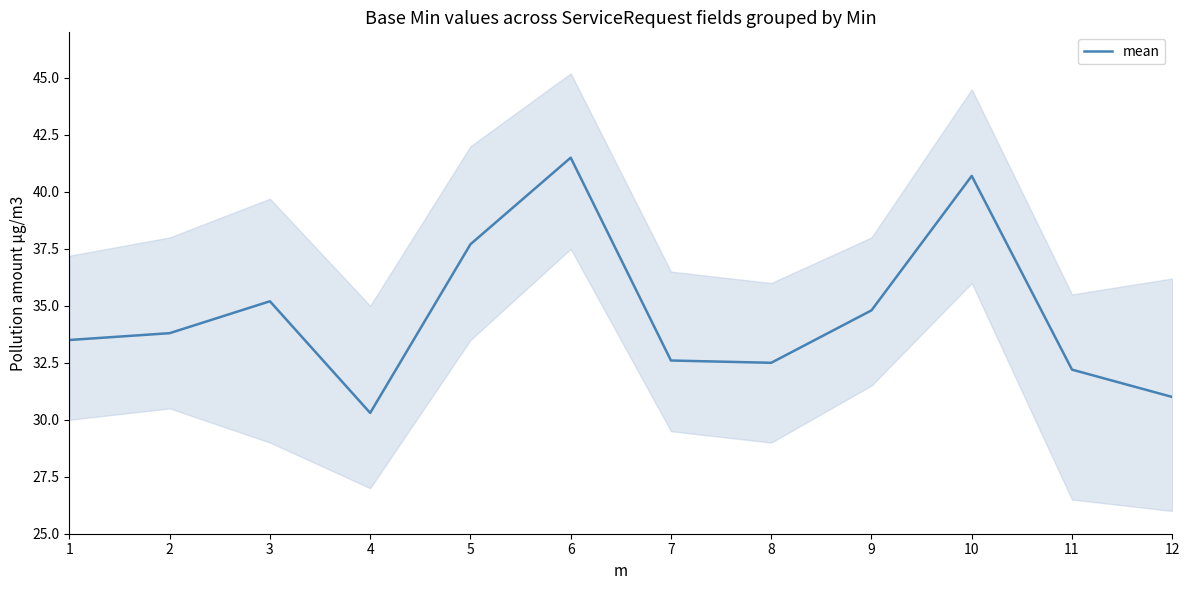

True or false: there are more than 2 points higher than both neighbors.

True